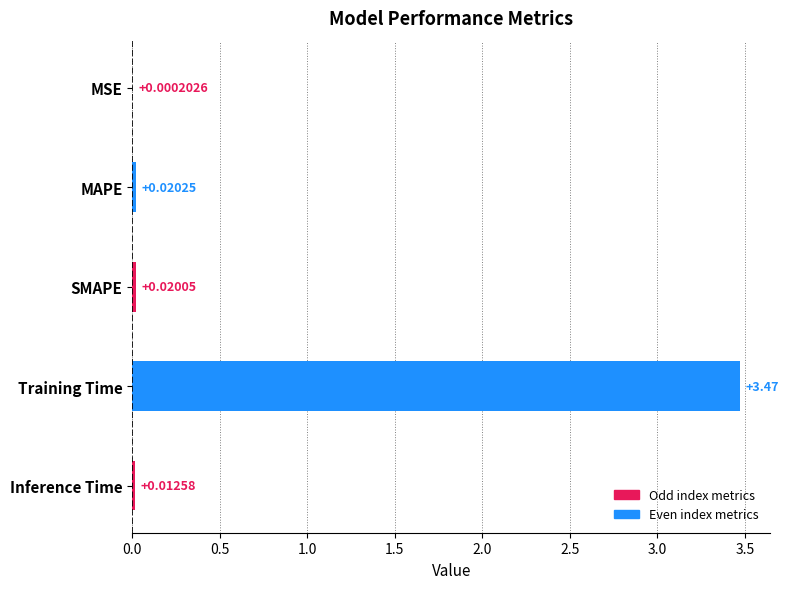

Between MSE and Training Time, which is larger?

Training Time